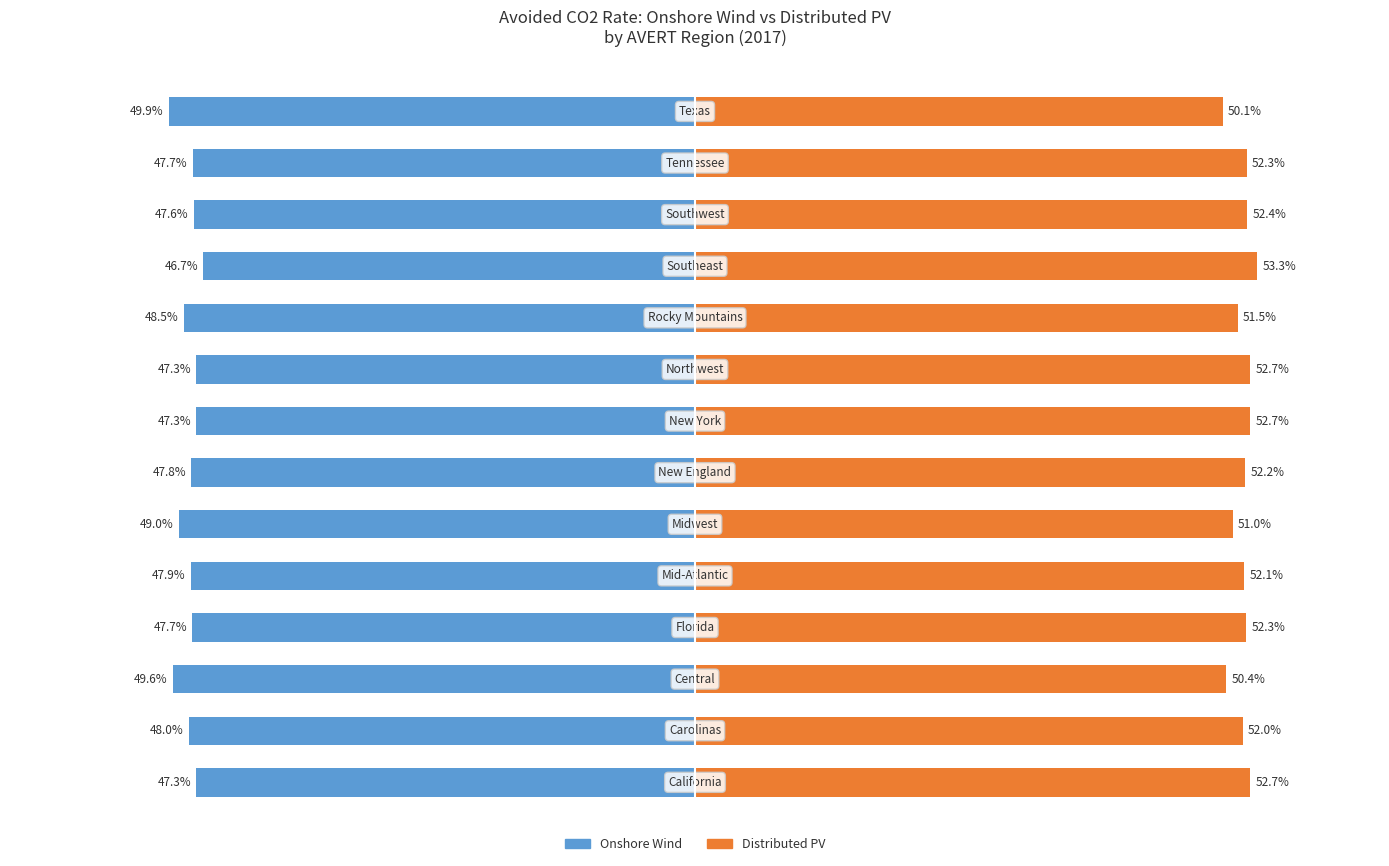

Rank the series at 10 from highest to lowest value.

Distributed PV, Onshore Wind